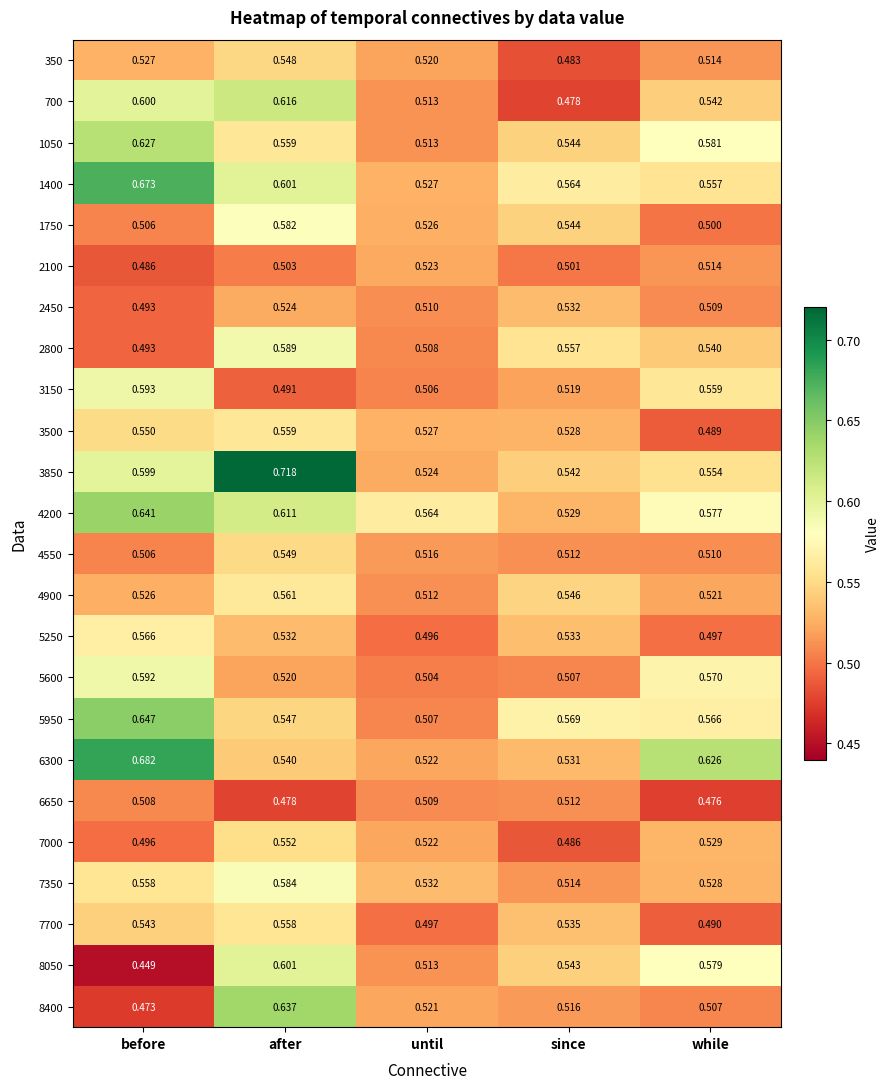

How many data points does each series have?

5